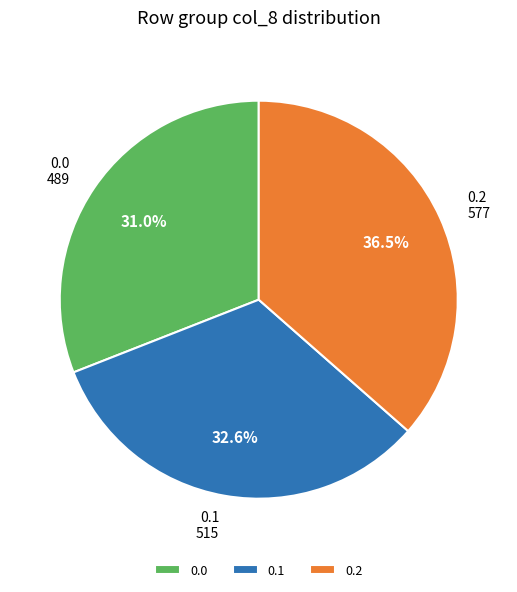

Approximately how many times larger is the value at 0.2 compared to 0.0?

1.2